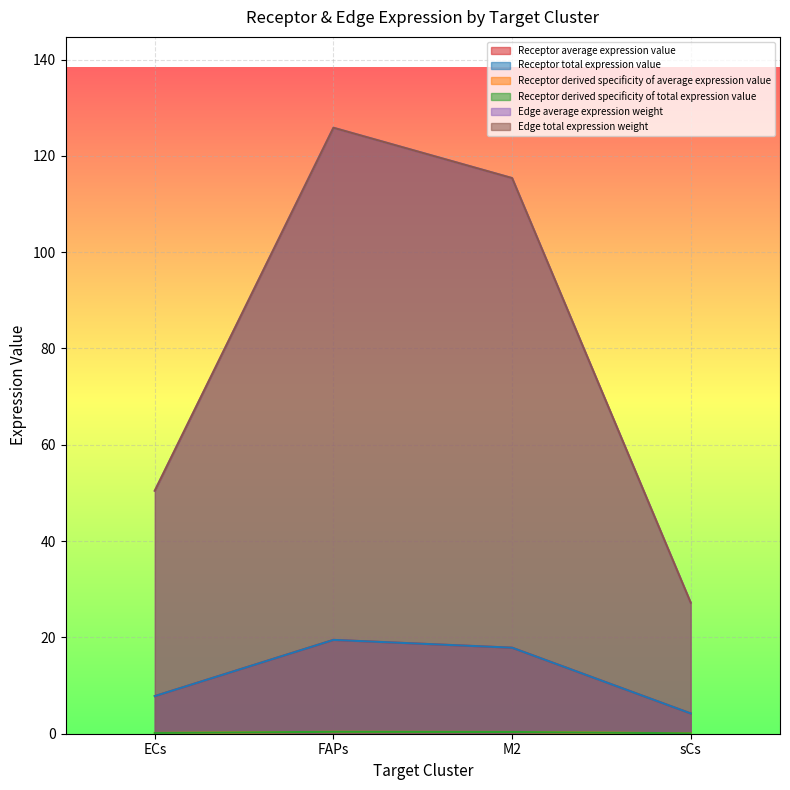

What is the sum of all Edge average expression weight values?

318.9